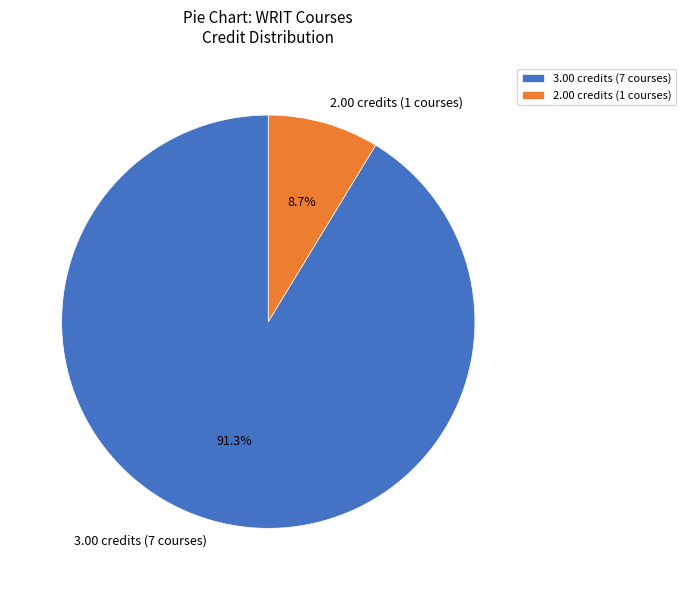

Which has a higher value, 2.00 credits (1 courses) or 3.00 credits (7 courses)?

3.00 credits (7 courses)